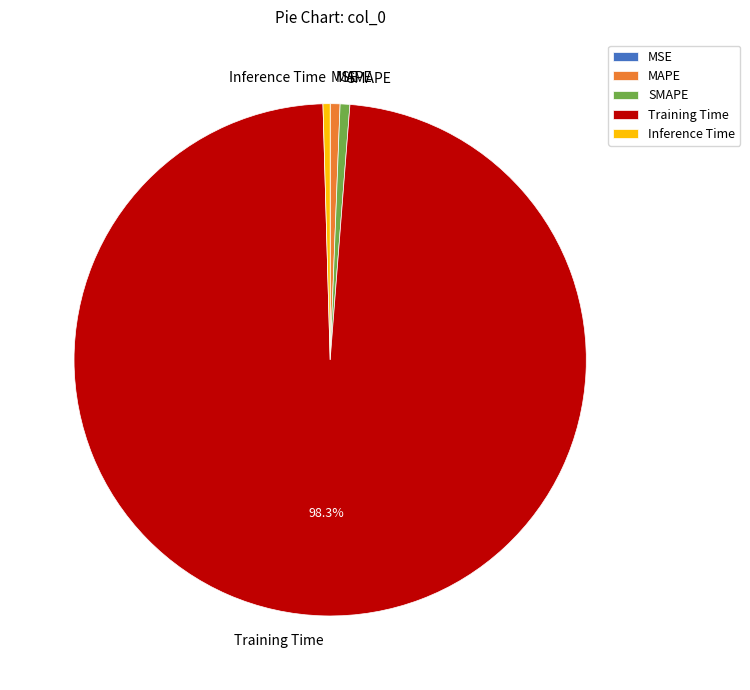

What is the largest slice in the pie chart?

Training Time